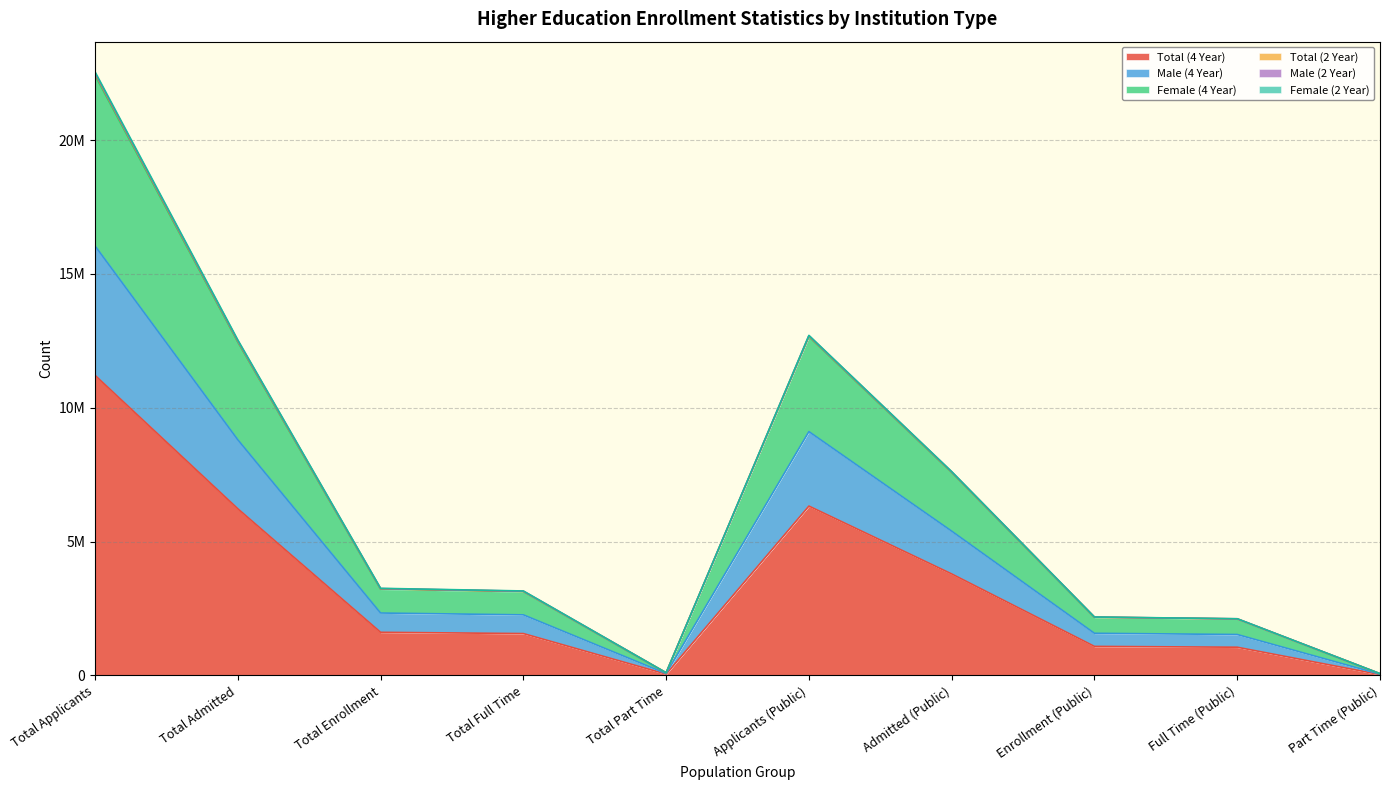

At which category does Male (2 Year) reach its first local peak?

Applicants (Public)